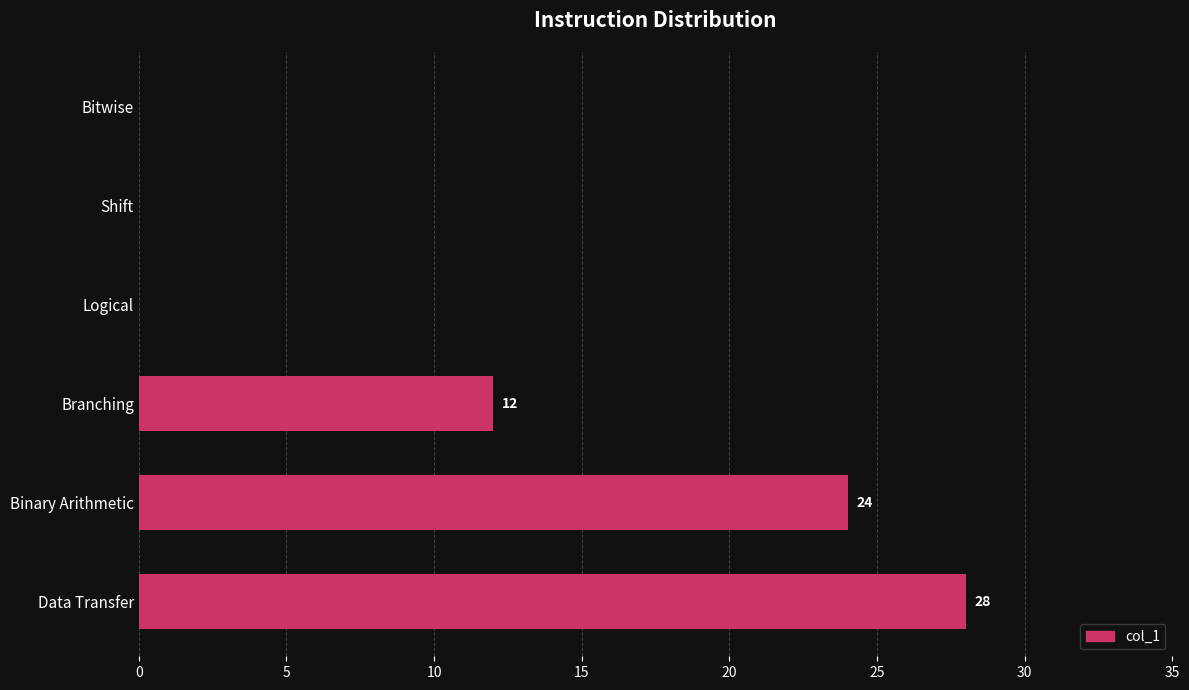

What is the sum of all values?

64